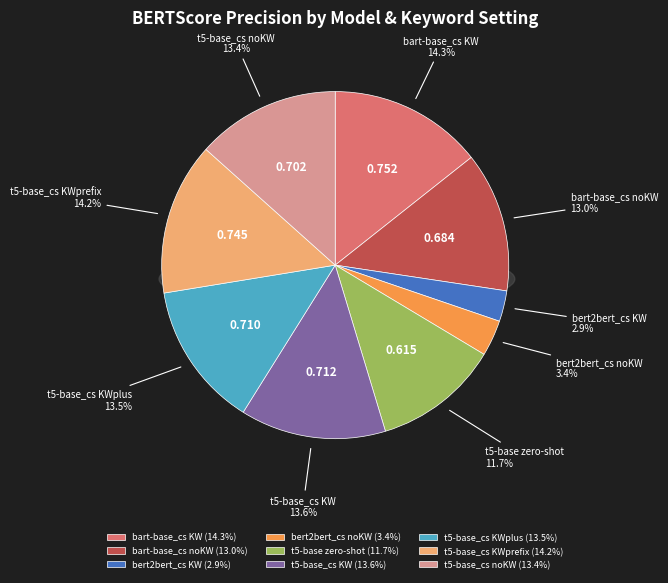

Combined, do t5-base_cs KWprefix and bert2bert_cs noKW account for over 50%?

No